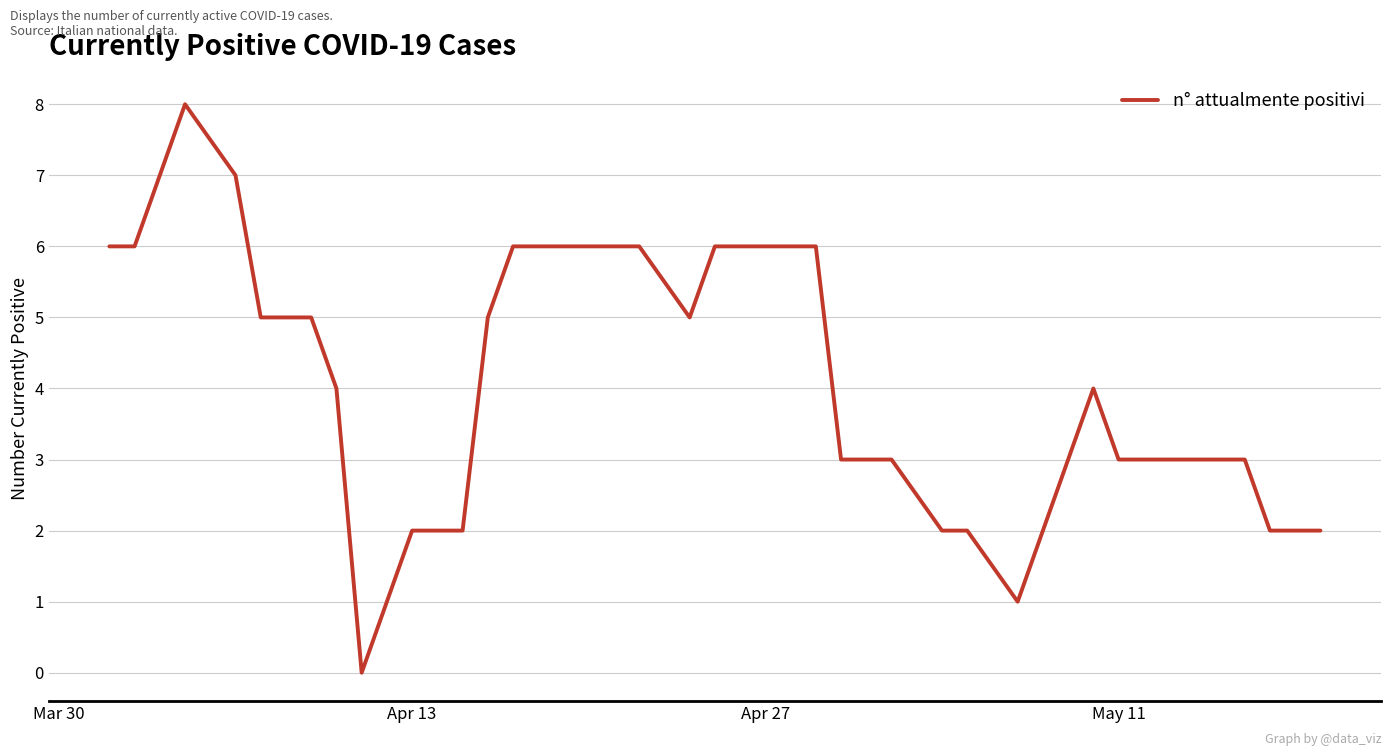

Is this an area chart (filled region under the line)?

No